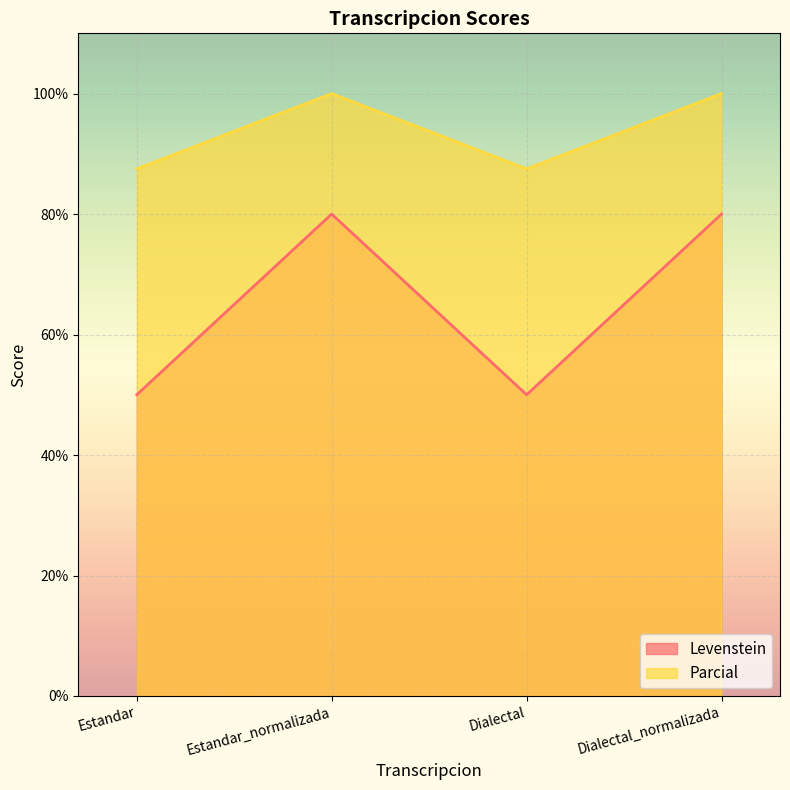

How many lines are shown in the chart?

2